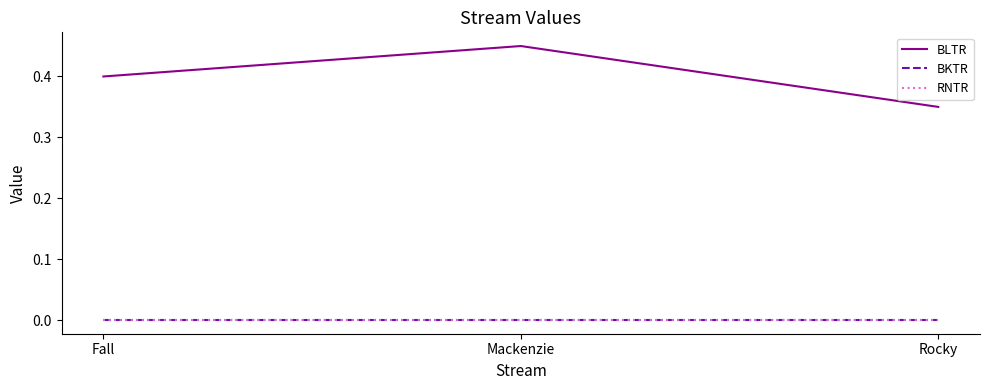

The BKTR series shows 0.0 at Fall. True or false?

True